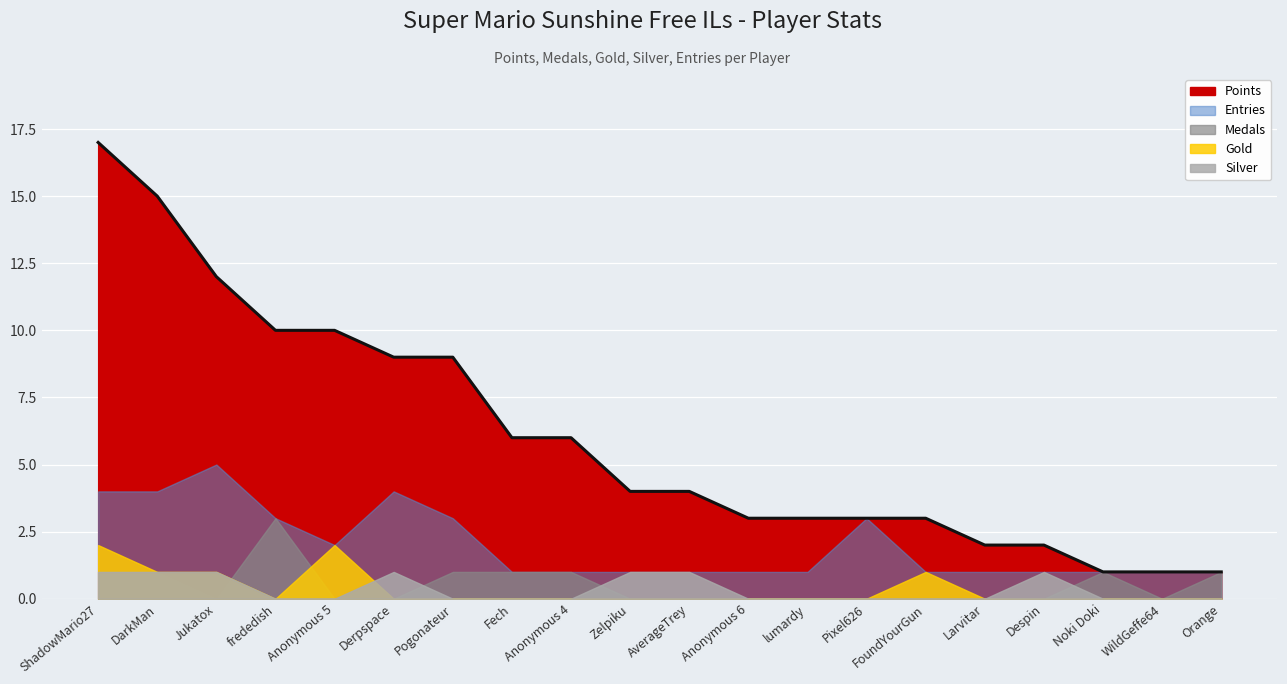

True or false: Silver and Entries cross at least once.

False